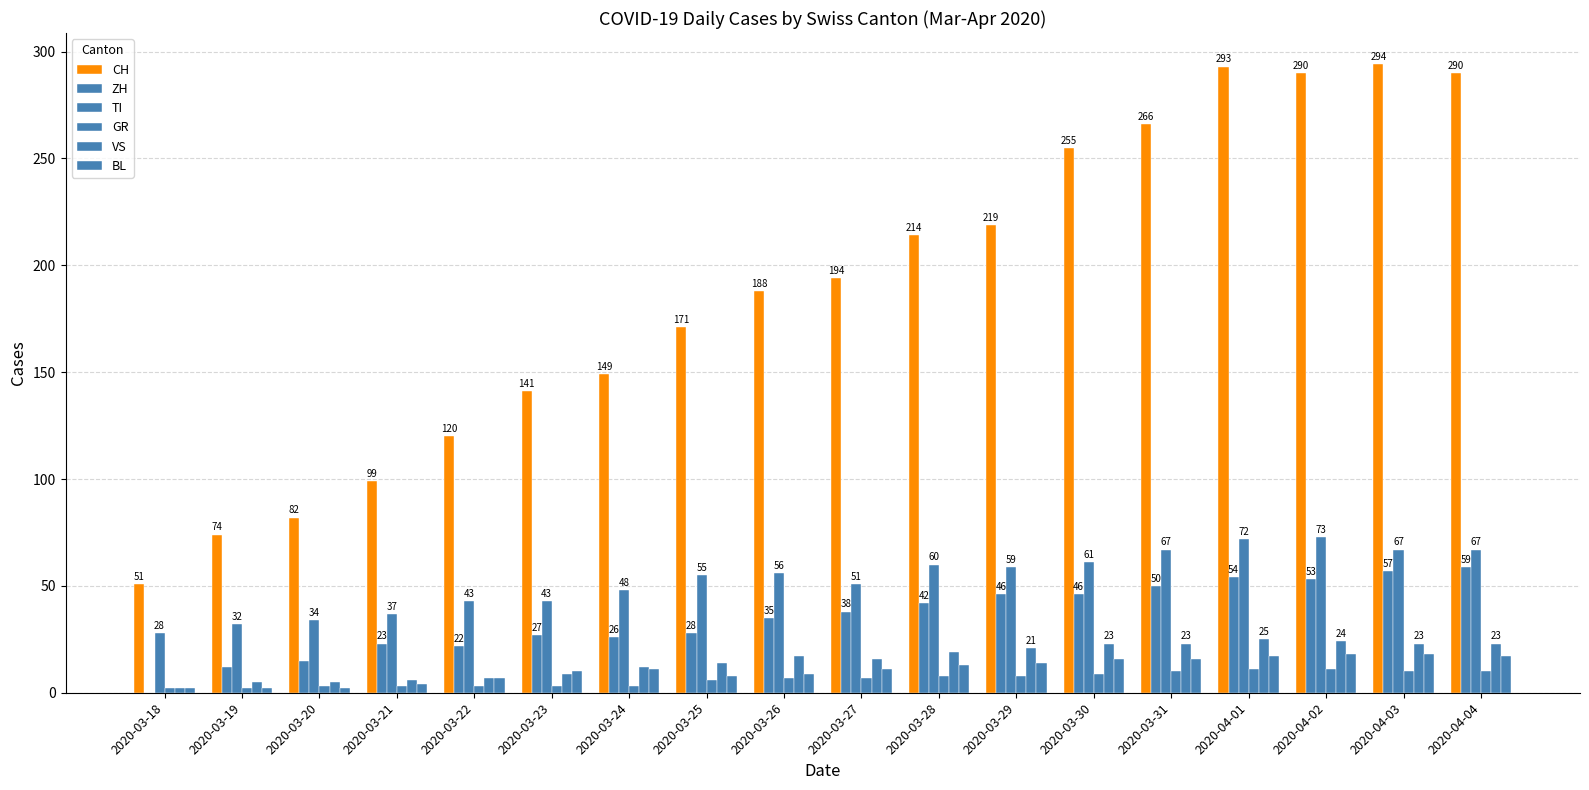

Are the bars grouped side by side (vs. stacked)?

Yes